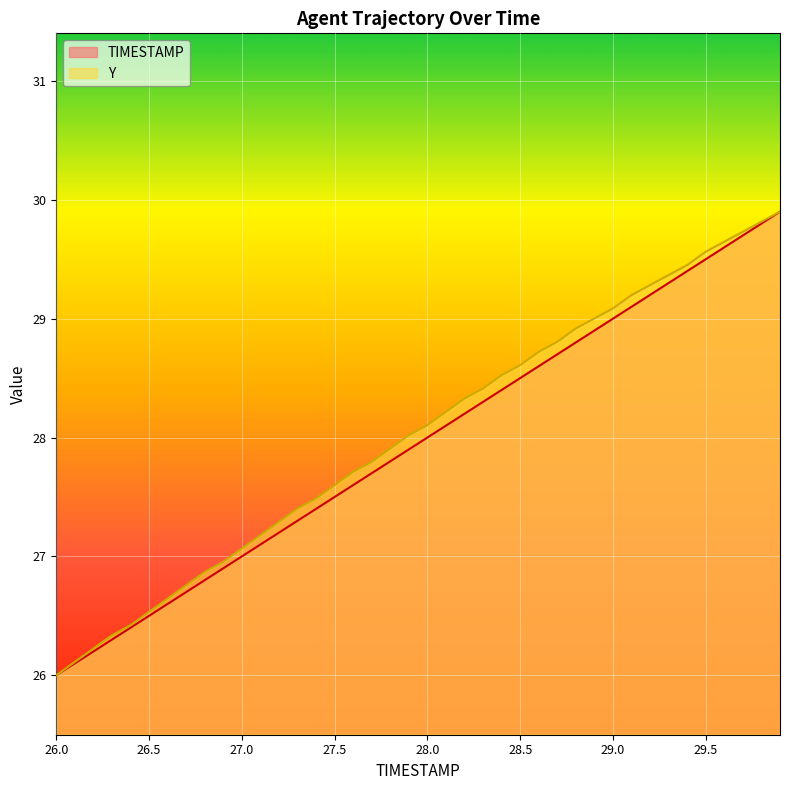

What is the minimum value shown in the chart?

26.0